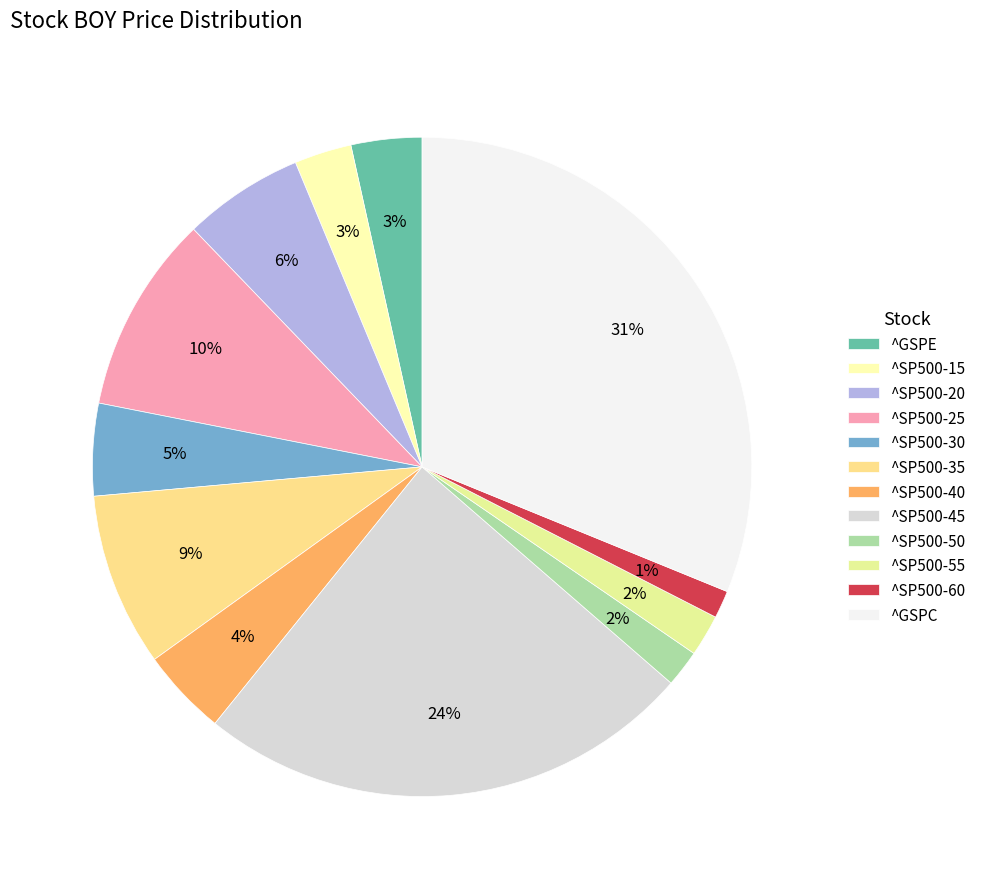

To the nearest percent, what is the difference between the ^SP500-35 and ^SP500-20 slice percentages?

3%